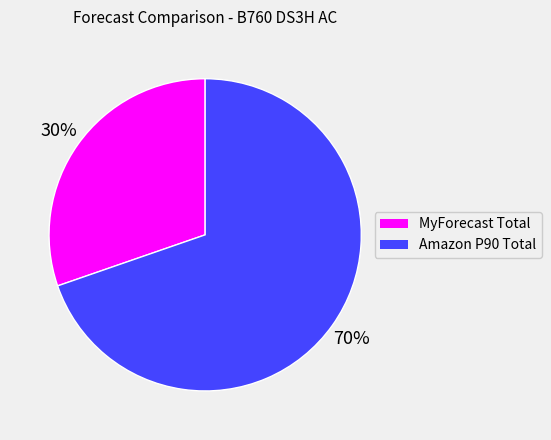

Is there any slice that represents more than half of the pie?

Yes